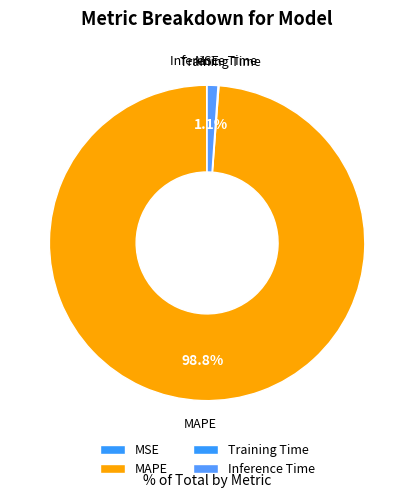

Does MAPE represent more than half of the total?

Yes